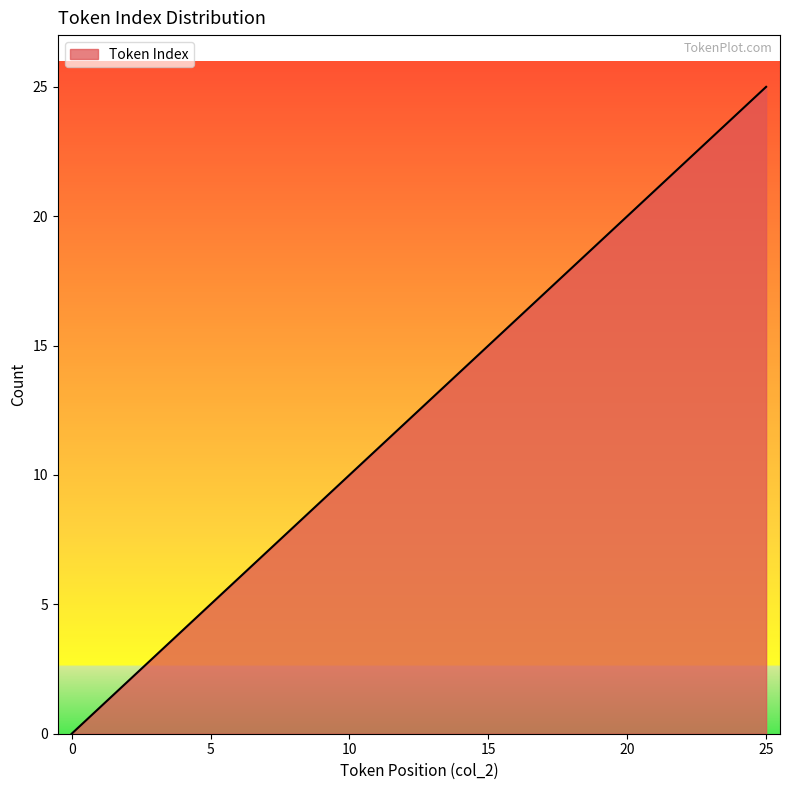

What is the maximum value shown in the chart?

25